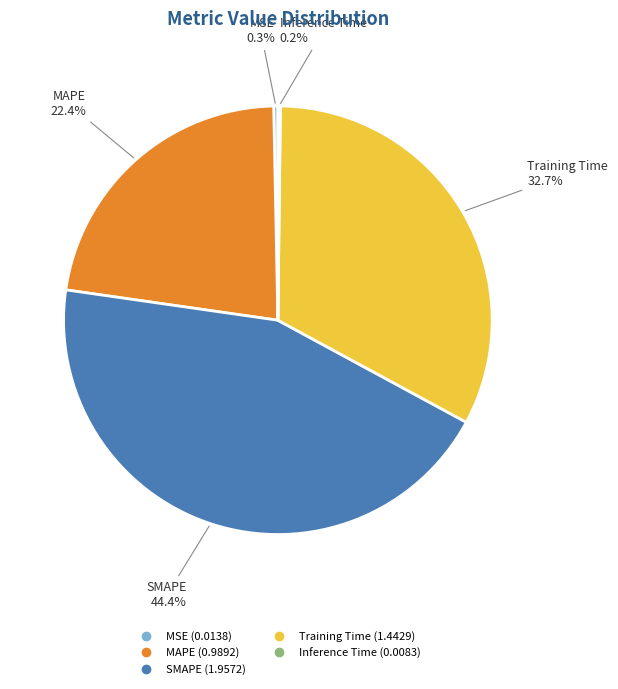

Is there any slice that represents more than half of the pie?

No